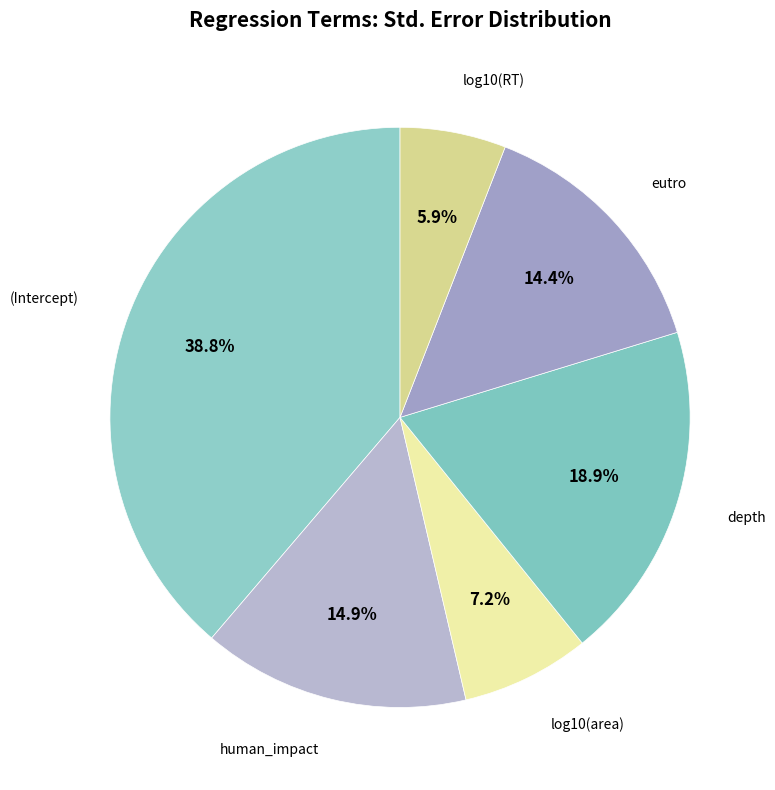

Is there a majority slice in this chart?

No